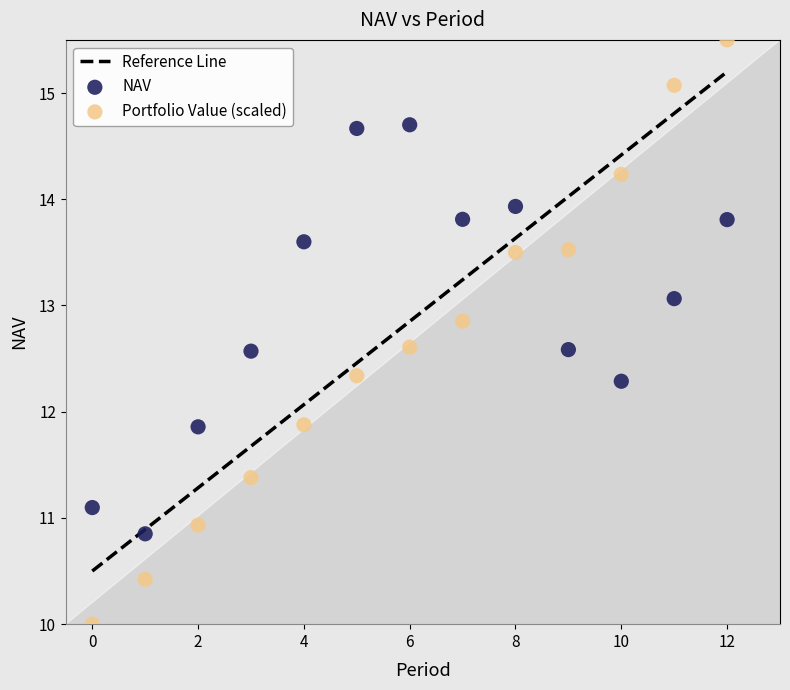

Which series has the largest Y range (max minus min)?

Portfolio Value (scaled)